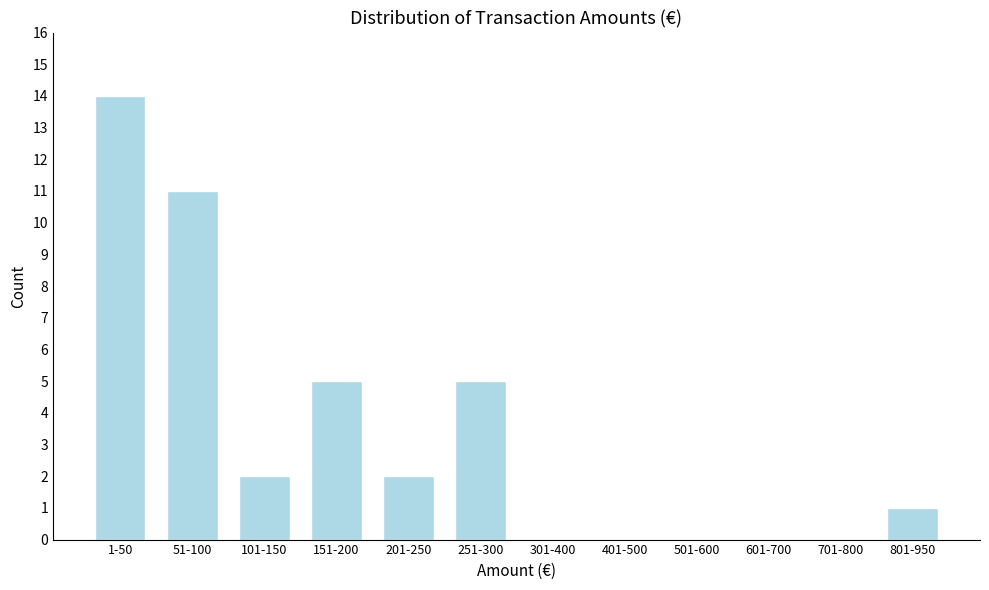

Reading left to right, extract all data points from this chart.

1-50=14	51-100=11	101-150=2	151-200=5	201-250=2	251-300=5	301-400=0	401-500=0	501-600=0	601-700=0	701-800=0	801-950=1